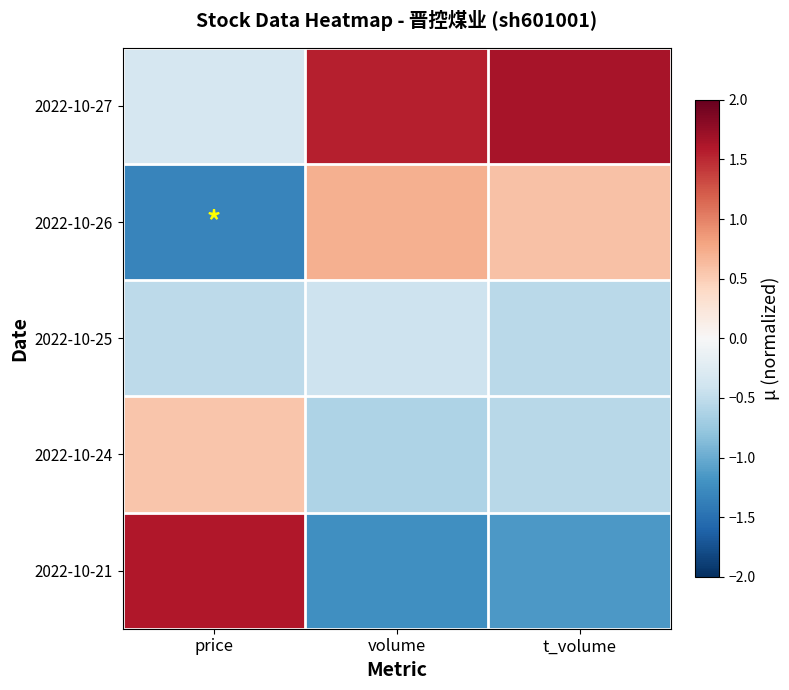

How many data points does each series have?

3